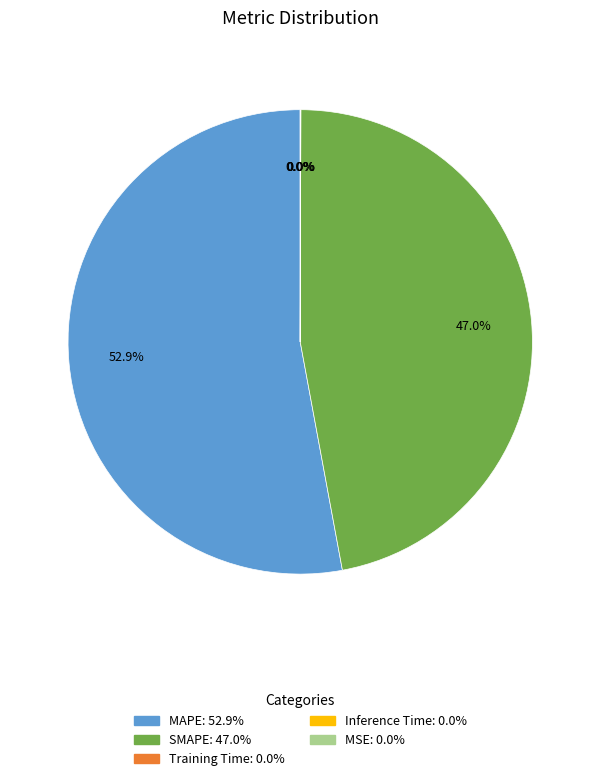

Count the number of slices in the pie.

5